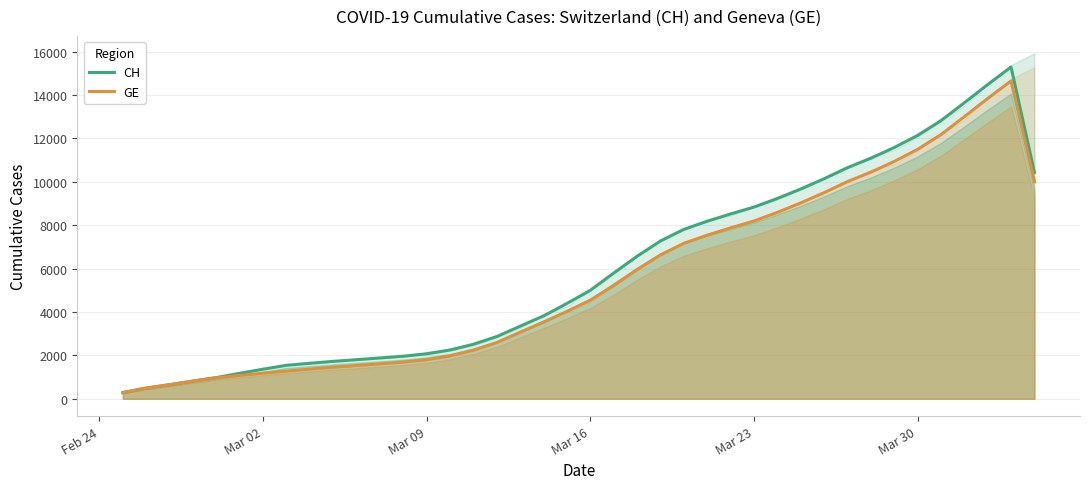

Which series has the widest spread of values?

CH